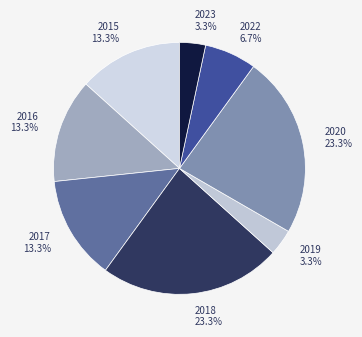

What percentage is NOT represented by 2017?

86.7%